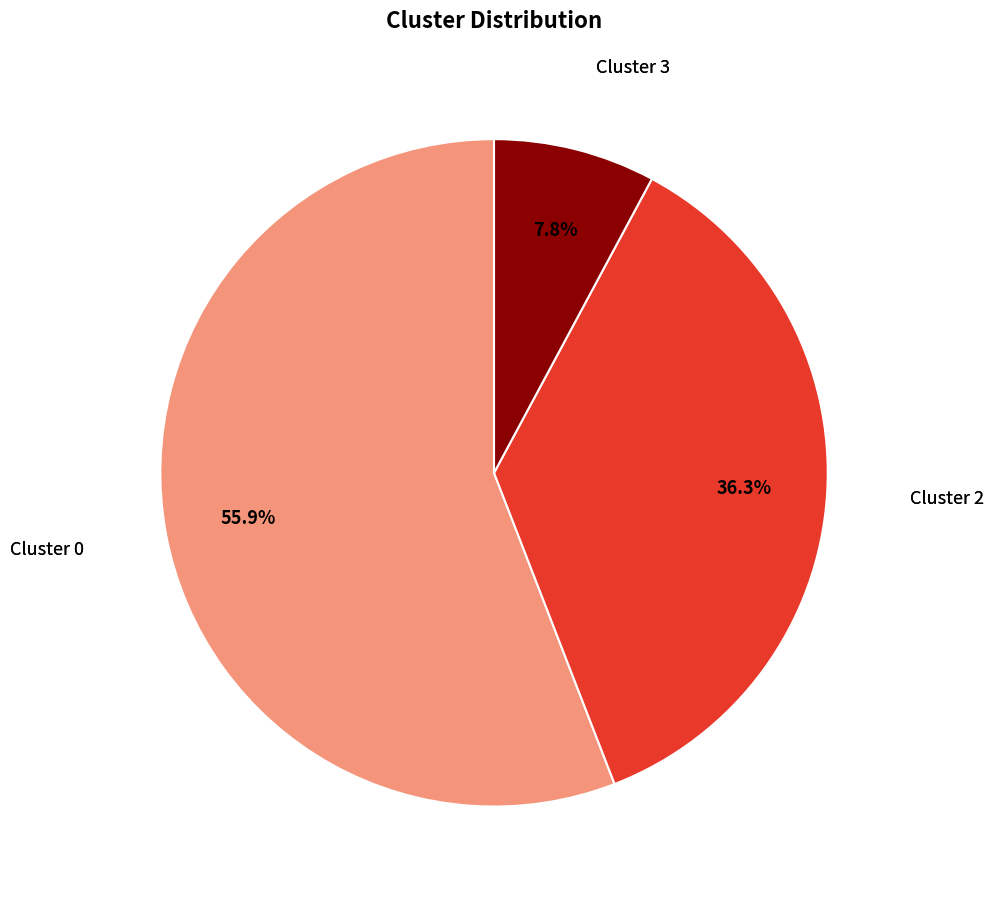

Is there a majority slice in this chart?

Yes